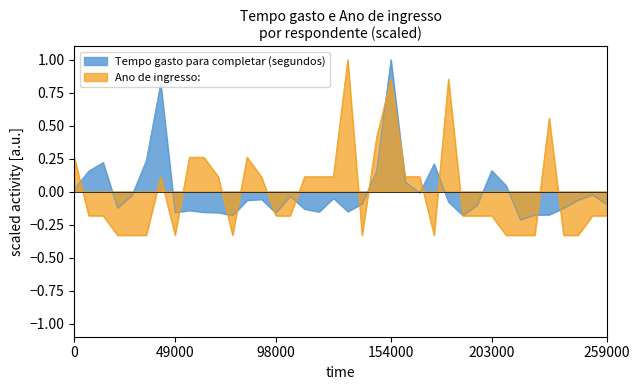

Which series has the widest spread of values?

Ano de ingresso: